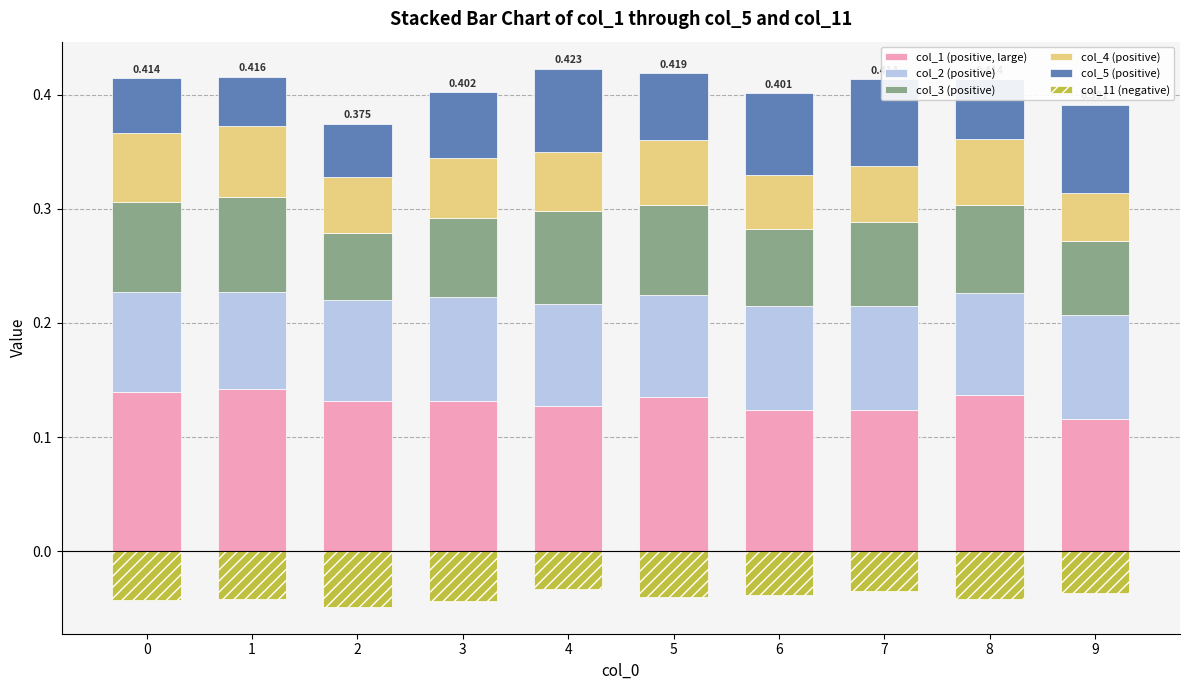

What is the spread (max minus min) of values at 6?

0.2